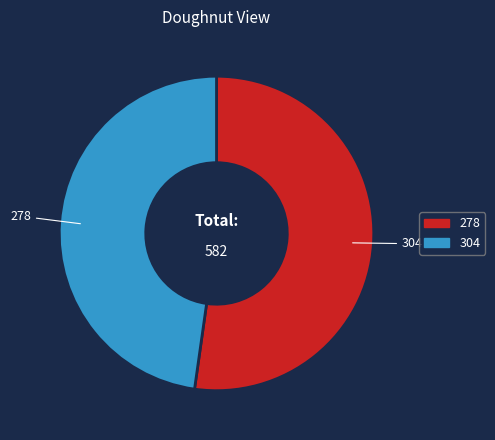

Which has a higher value, 304 or 278?

278